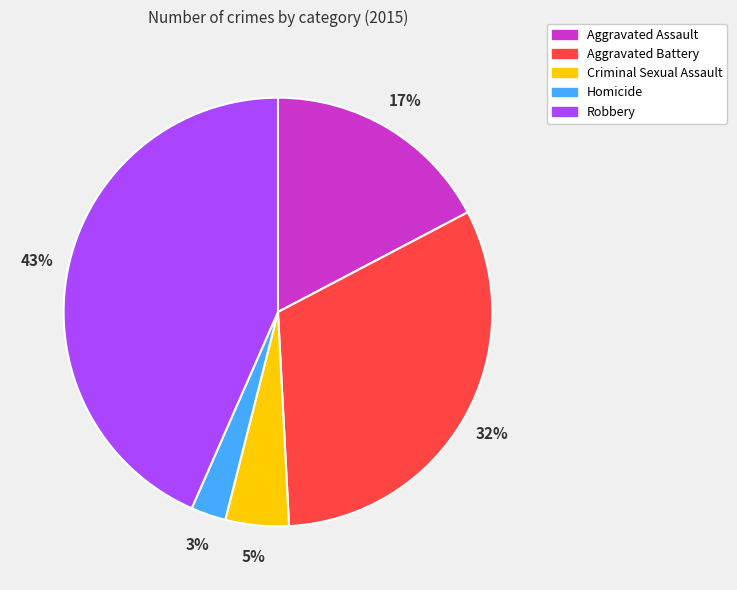

Count the number of slices in the pie.

5